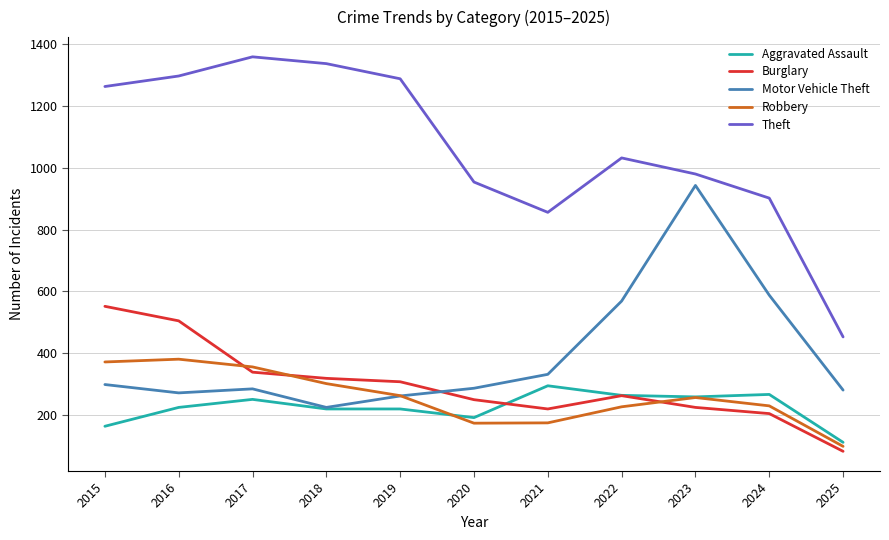

What is the difference between the second highest and minimum values in the Robbery series?

273